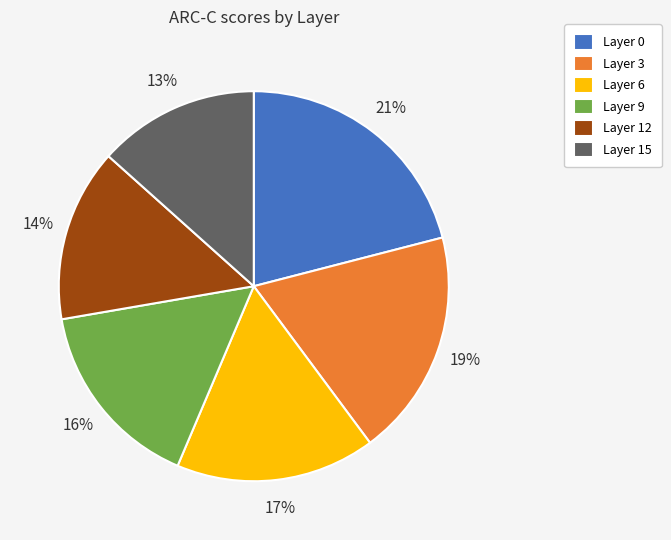

Is there a majority slice in this chart?

No